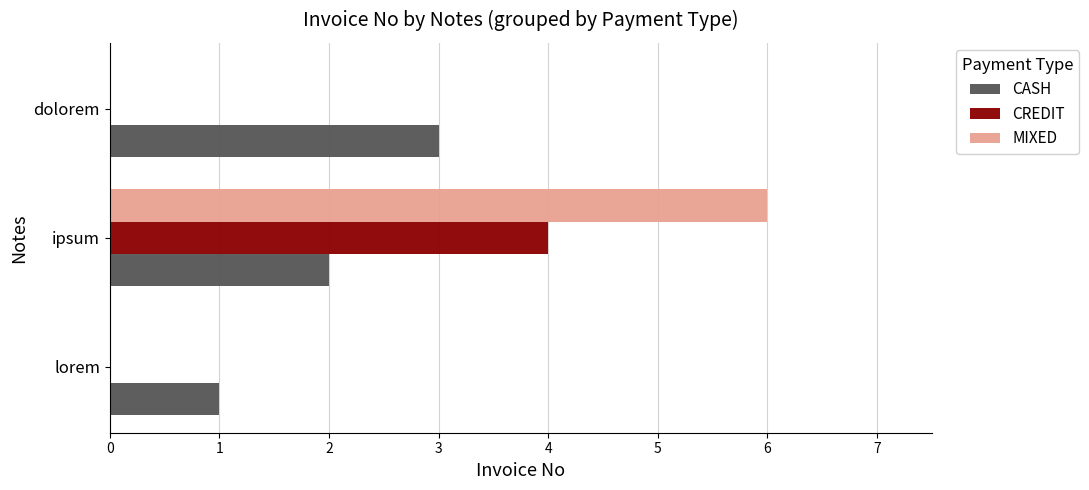

At which category does the chart reach its peak across all series?

ipsum